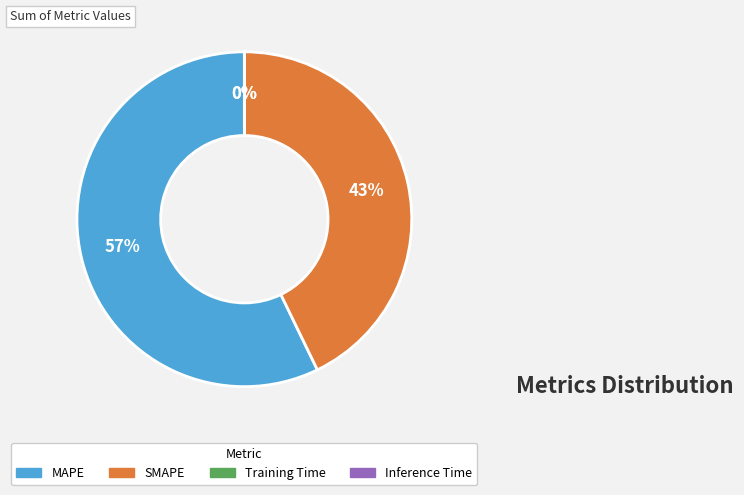

Does MAPE account for over 50% of the chart?

Yes